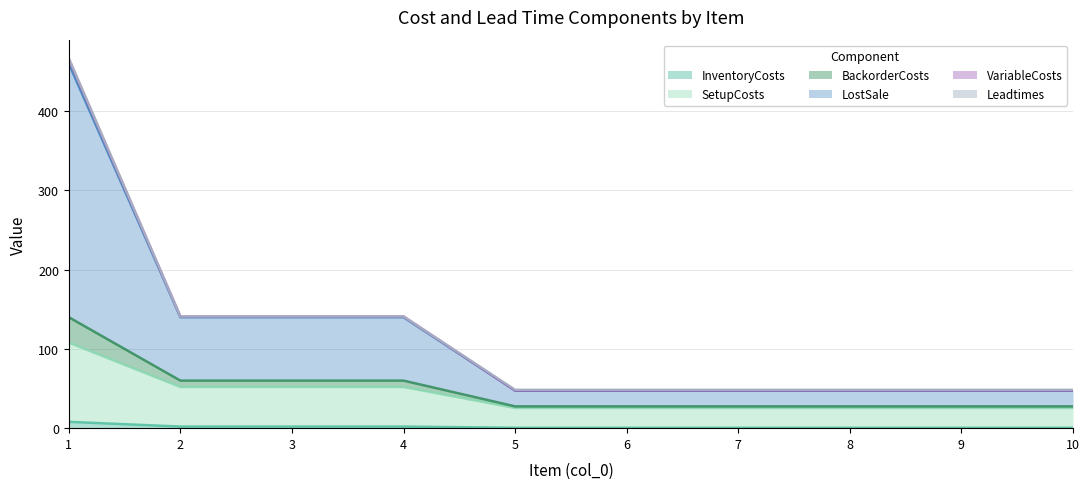

Does the chart have visible grid lines?

Yes